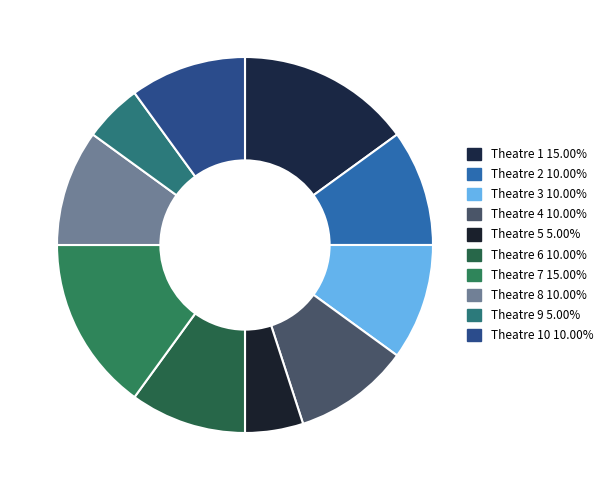

Is there a majority slice in this chart?

No